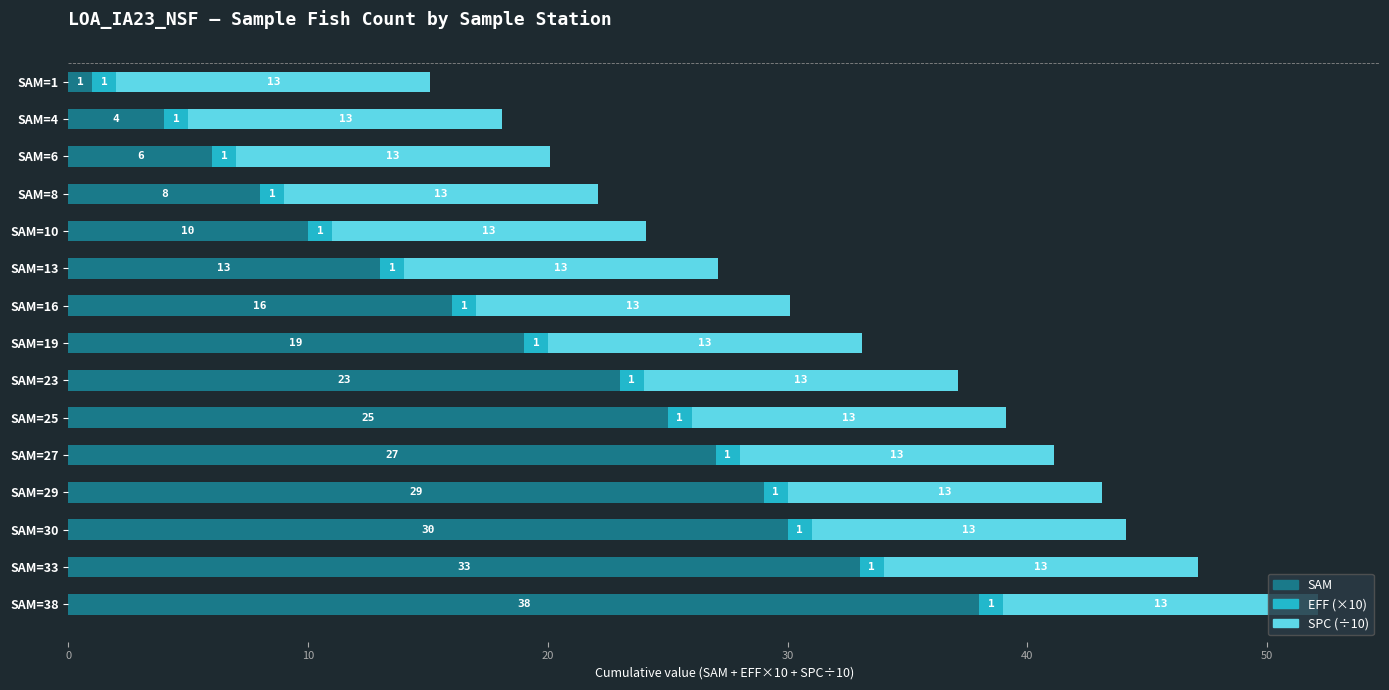

What is the sum of all SAM values?

282.0